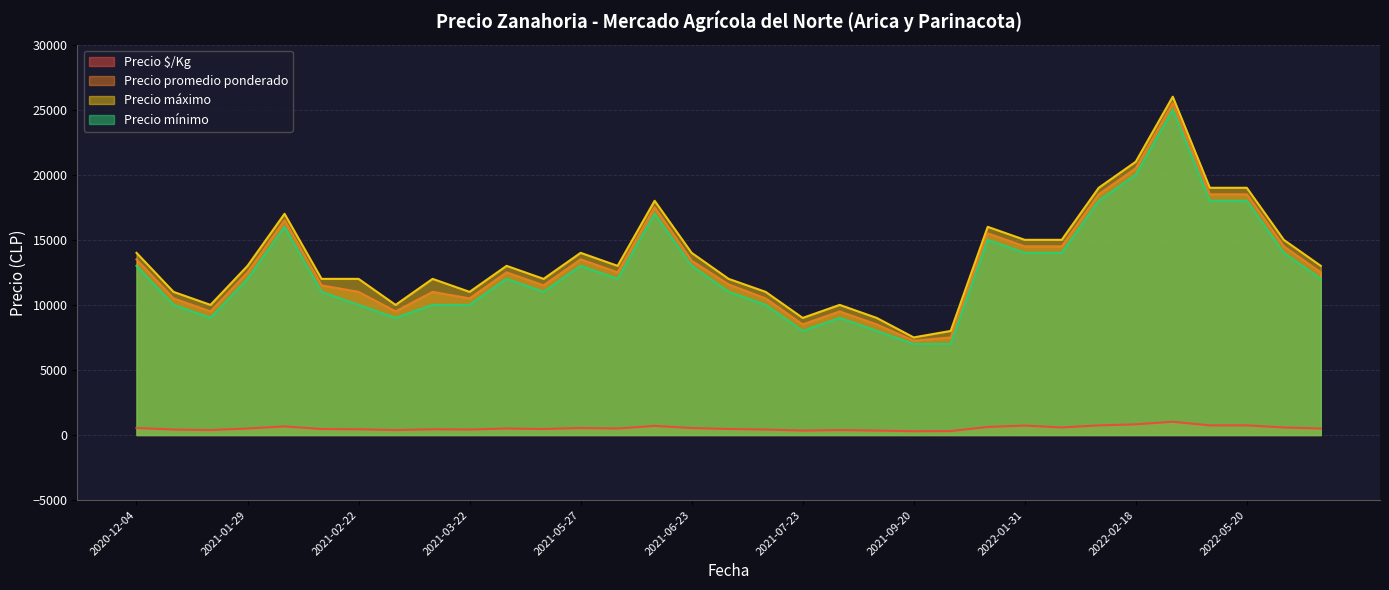

What is the highest value of the Precio $/Kg series?

1020